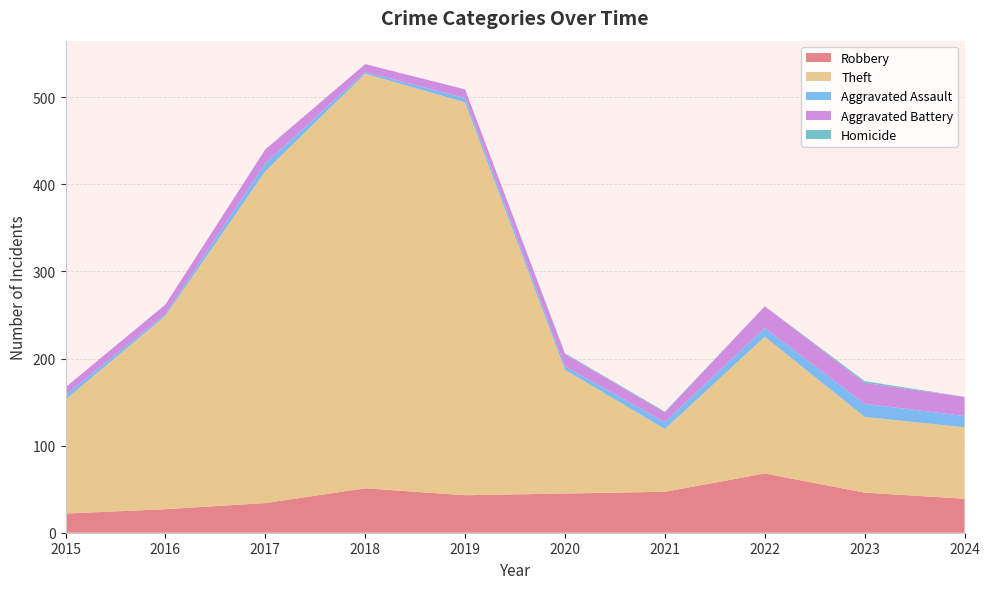

Reading right to left, extract all data points from this chart.

Robbery: 2024=39	2023=46	2022=68	2021=47	2020=45	2019=43	2018=51	2017=34	2016=27	2015=22
Theft: 2024=82	2023=87	2022=157	2021=72	2020=142	2019=451	2018=476	2017=381	2016=222	2015=131
Aggravated Assault: 2024=13	2023=15	2022=10	2021=8	2020=4	2019=5	2018=2	2017=9	2016=2	2015=5
Aggravated Battery: 2024=22	2023=24	2022=25	2021=11	2020=14	2019=10	2018=9	2017=16	2016=11	2015=9
Homicide: 2024=0	2023=2	2022=0	2021=1	2020=1	2019=0	2018=0	2017=0	2016=0	2015=0